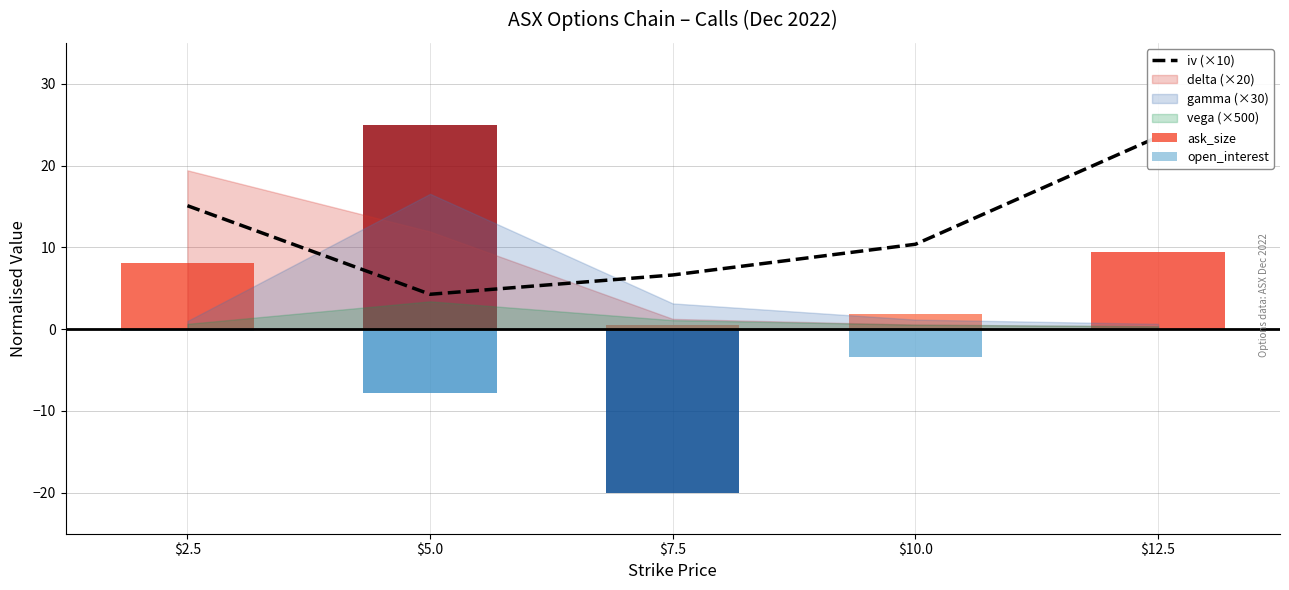

Rank the categories by value from highest to lowest.

$12.5, $2.5, $10.0, $7.5, $5.0